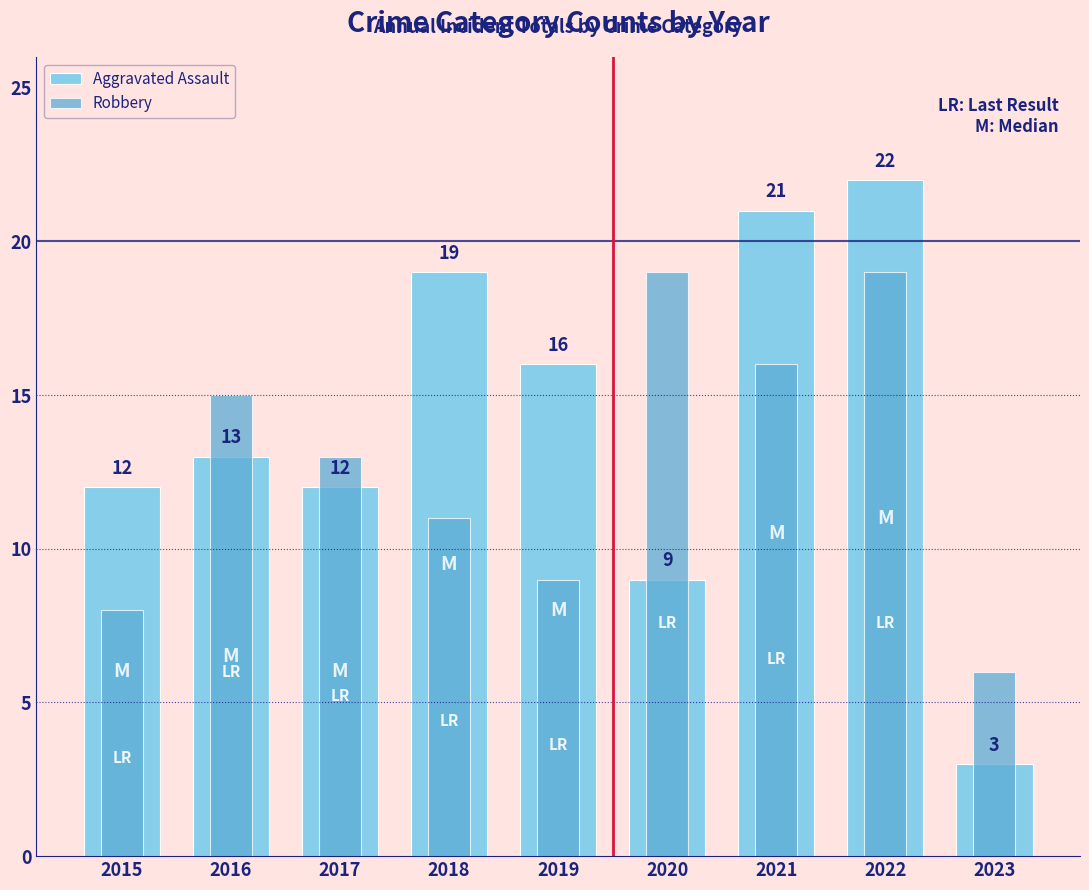

Which series has the widest spread of values?

Aggravated Assault